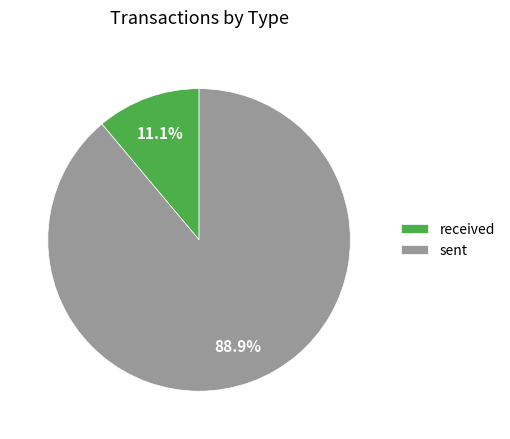

What is the largest slice in the pie chart?

sent